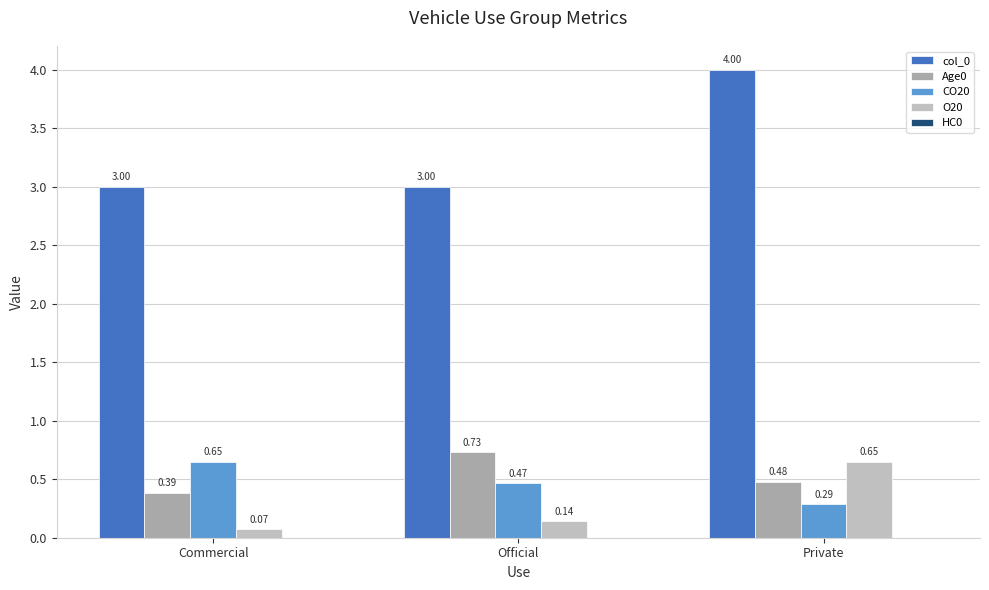

At which category does the chart reach its minimum across all series?

Commercial